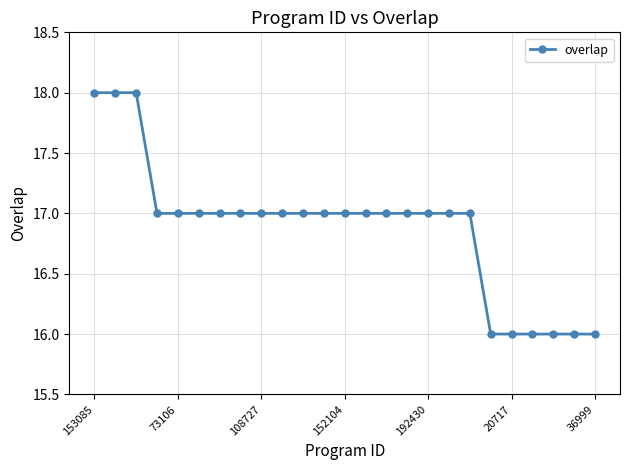

What is the greatest value displayed?

18